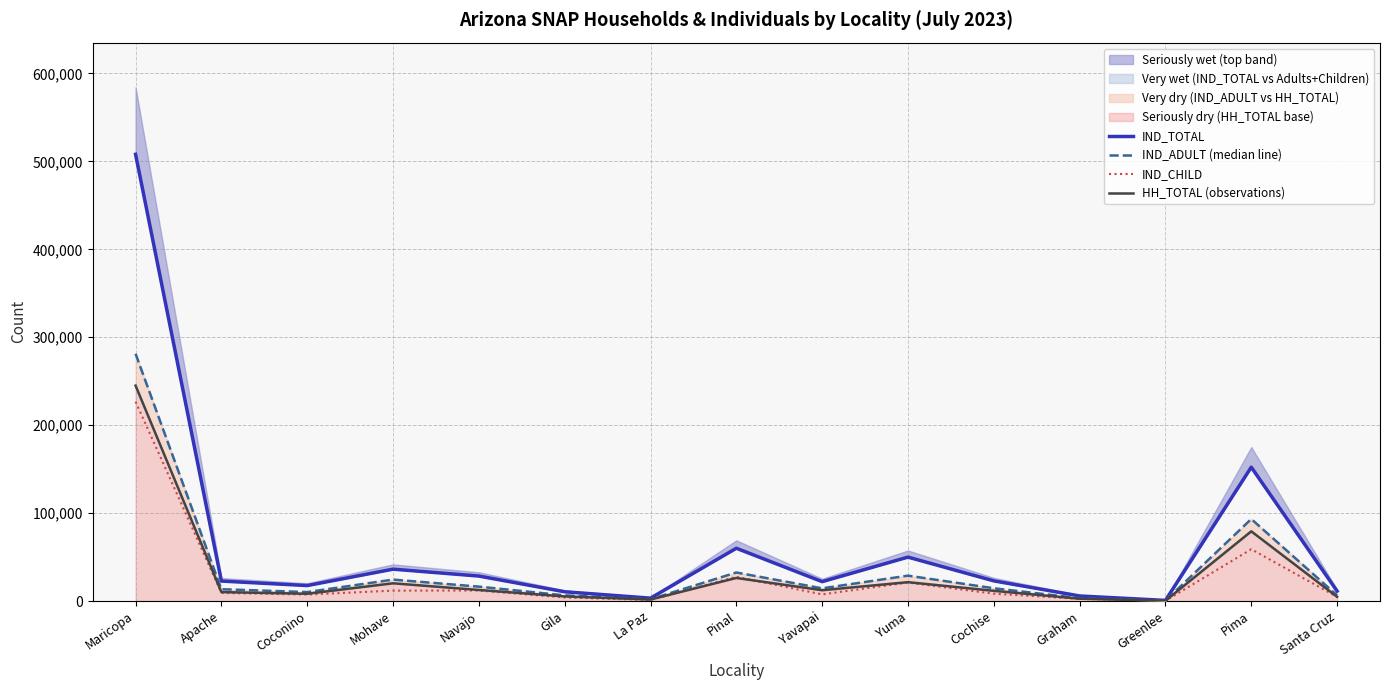

What is the total value across all series at Pima?

383874